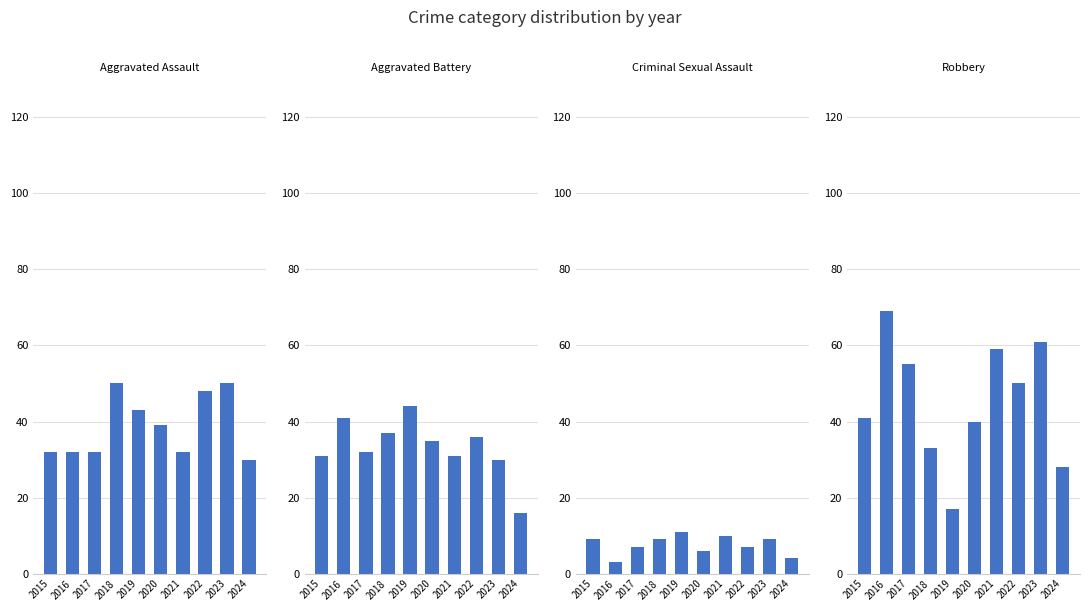

The Aggravated Battery series shows 36 at 2022. True or false?

True